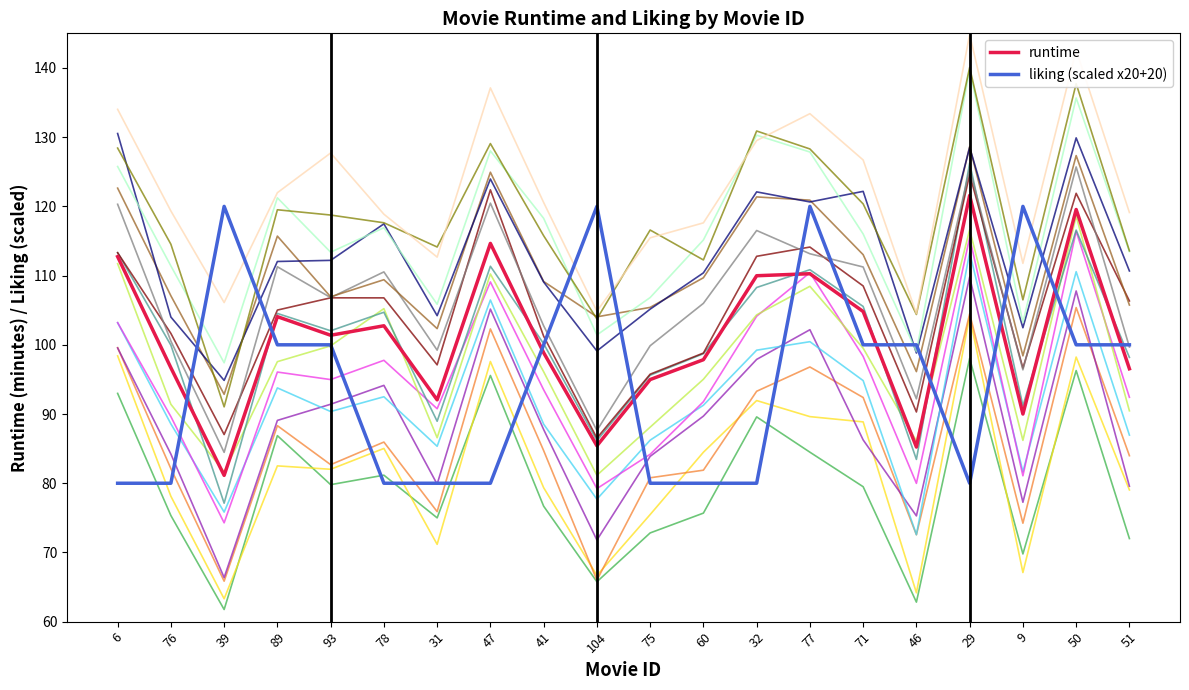

Reading left to right, list all the values displayed in this chart.

runtime: 6=112.7	76=96.7	39=81.1	89=104.1	93=101.4	78=102.8	31=92.0	47=114.7	41=98.9	104=85.4	75=95.0	60=97.8	32=110.0	77=110.3	71=104.8	46=85.2	29=121.6	9=90.0	50=119.5	51=96.5
liking (scaled x20+20): 6=80.0	76=80.0	39=120.0	89=100.0	93=100.0	78=80.0	31=80.0	47=80.0	41=100.0	104=120.0	75=80.0	60=80.0	32=80.0	77=120.0	71=100.0	46=100.0	29=80.0	9=120.0	50=100.0	51=100.0